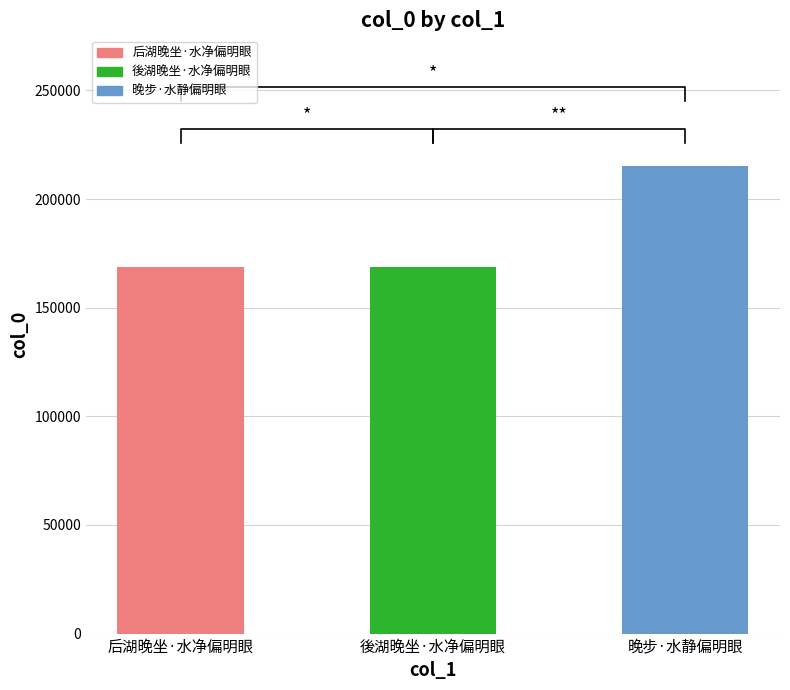

List the labels in order of value, smallest first.

后湖晚坐·水净偏明眼, 後湖晚坐·水净偏明眼, 晚步·水静偏明眼